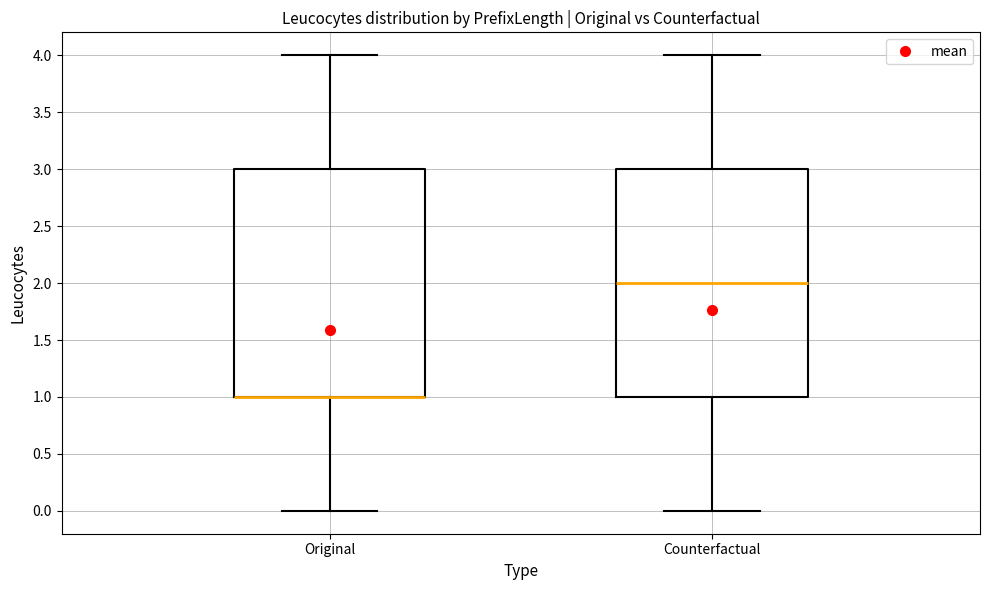

Reading left to right, transcribe this box plot: for each box, give where its median line is, the range the box spans, and where its two whiskers end, as read against the y-axis. The values are not printed on the chart, so give them approximately, as read against the axis.

Original: median 1 (drawn on the box's lower edge), box 1 to 3, whiskers 0 to 4
Counterfactual: median 2, box 1 to 3, whiskers 0 to 4